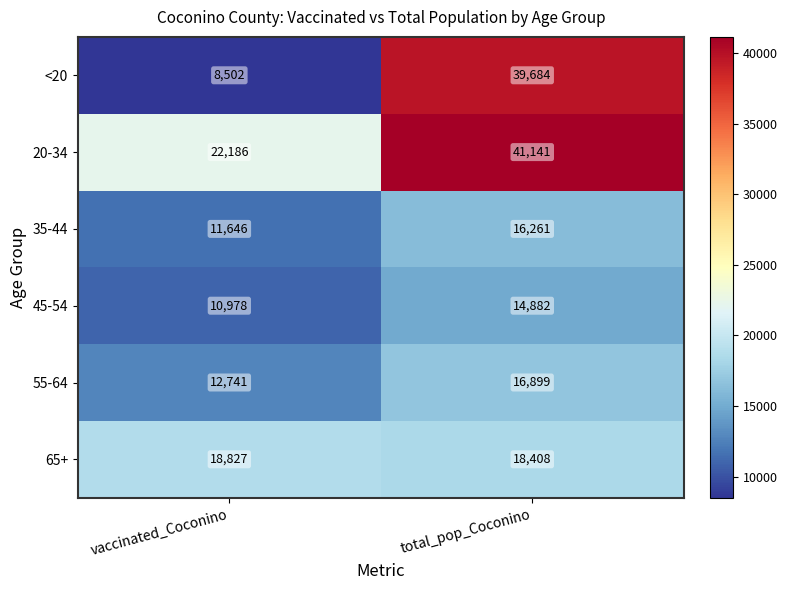

Reading left to right, list all the values displayed in this chart.

<20: vaccinated_Coconino=8502	total_pop_Coconino=39684
20-34: vaccinated_Coconino=22186	total_pop_Coconino=41141
35-44: vaccinated_Coconino=11646	total_pop_Coconino=16261
45-54: vaccinated_Coconino=10978	total_pop_Coconino=14882
55-64: vaccinated_Coconino=12741	total_pop_Coconino=16899
65+: vaccinated_Coconino=18827	total_pop_Coconino=18408